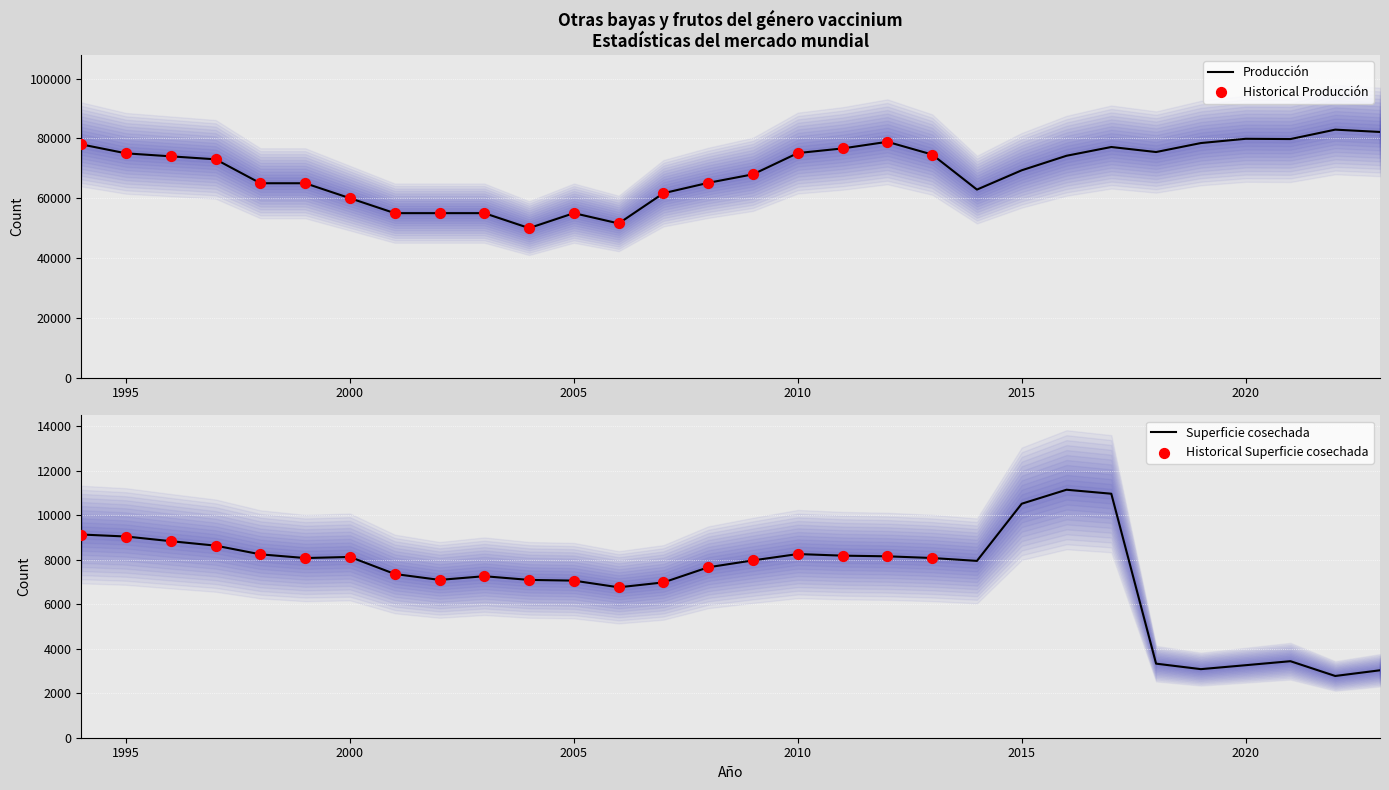

Which series has the largest total across all categories?

Producción (Toneladas)